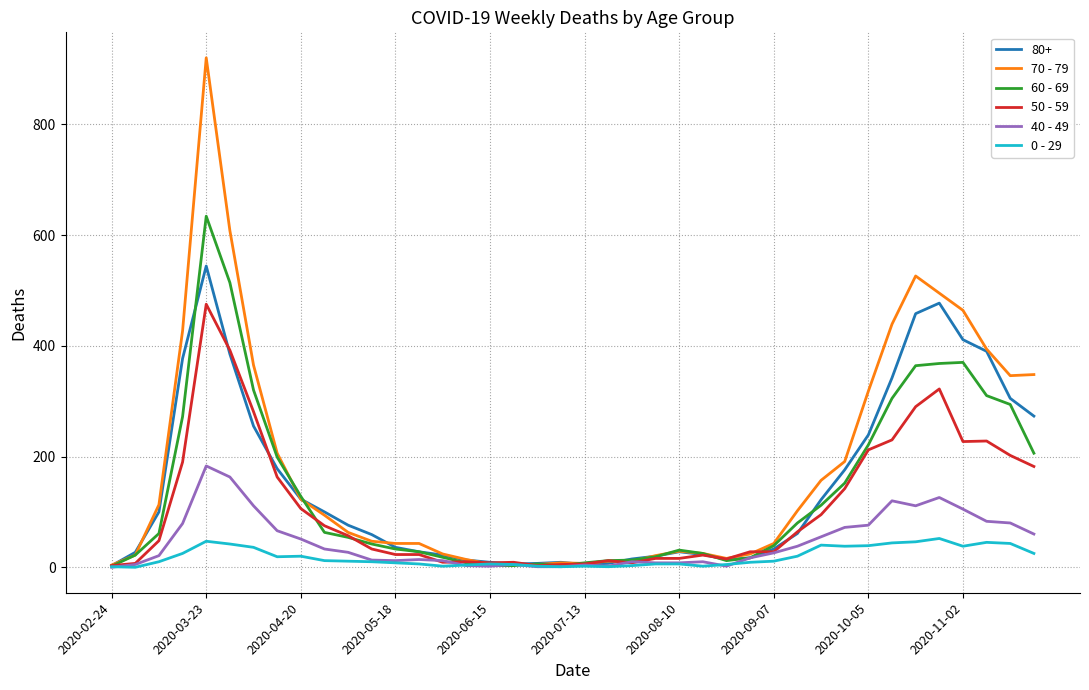

List the series in order of their peak value, highest first.

70 - 79, 60 - 69, 80+, 50 - 59, 40 - 49, 0 - 29